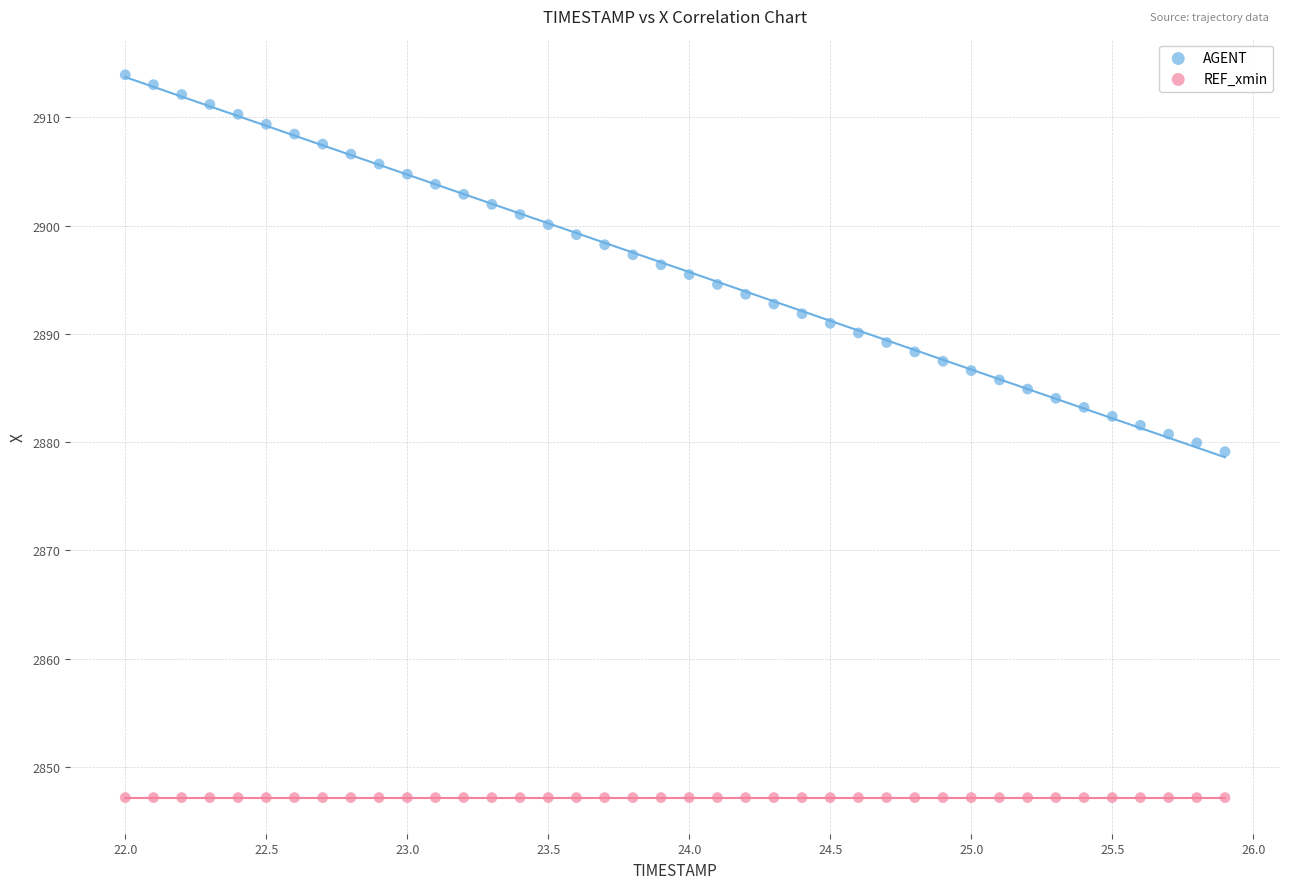

Which series contains the lowest Y value?

REF_xmin